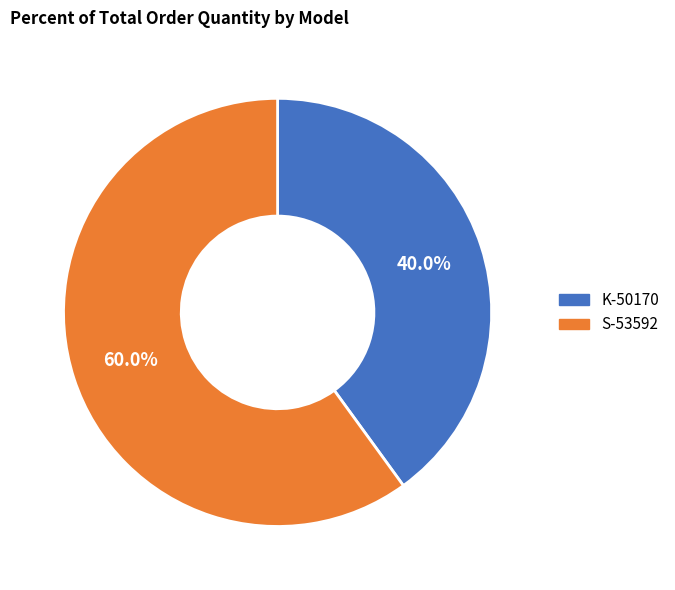

What is the largest slice in the pie chart?

S-53592